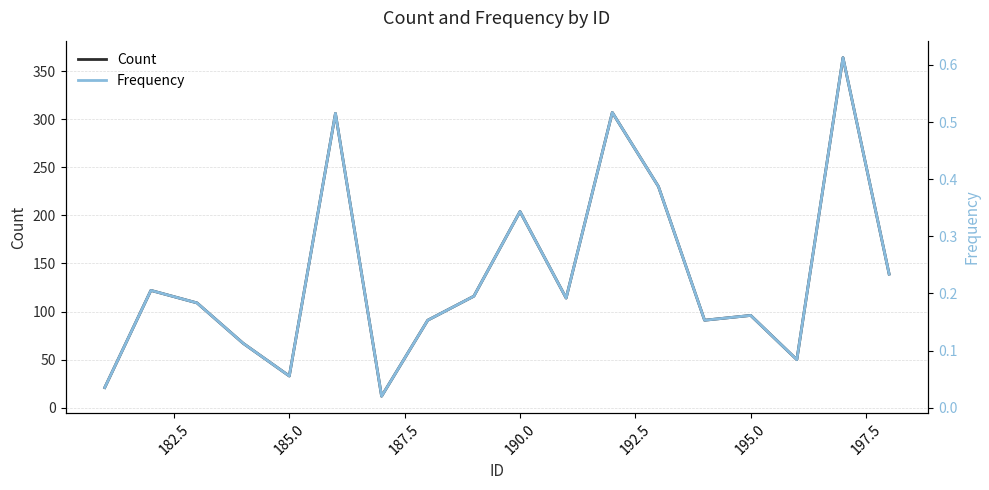

Where is Count nearest to the value 188?

190.0